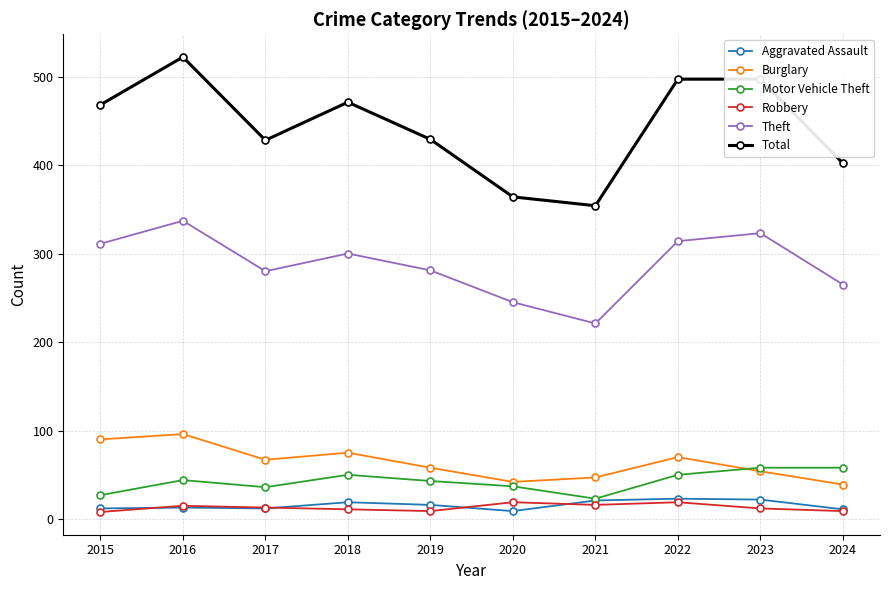

Which series changed the most between 2015 and 2017?

Total